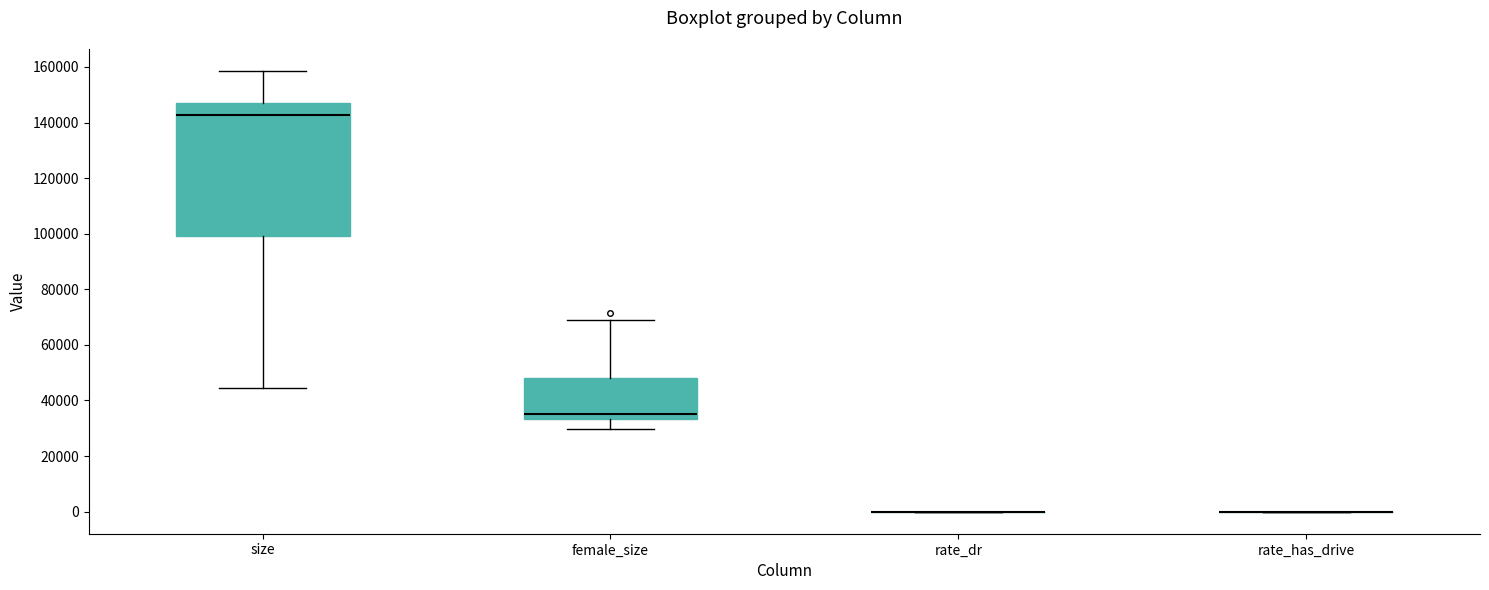

Reading left to right, transcribe this box plot: for each box, give where its median line is, the range the box spans, and where its two whiskers end, as read against the y-axis. The values are not printed on the chart, so give them approximately, as read against the axis.

size: median 142000, box 100000 to 148000, whiskers 44000 to 158000
female_size: median 36000, box 34000 to 48000, whiskers 30000 to 68000
rate_dr: box collapsed to a line at 0, whiskers 0 to 0
rate_has_drive: box collapsed to a line at 0, whiskers 0 to 0